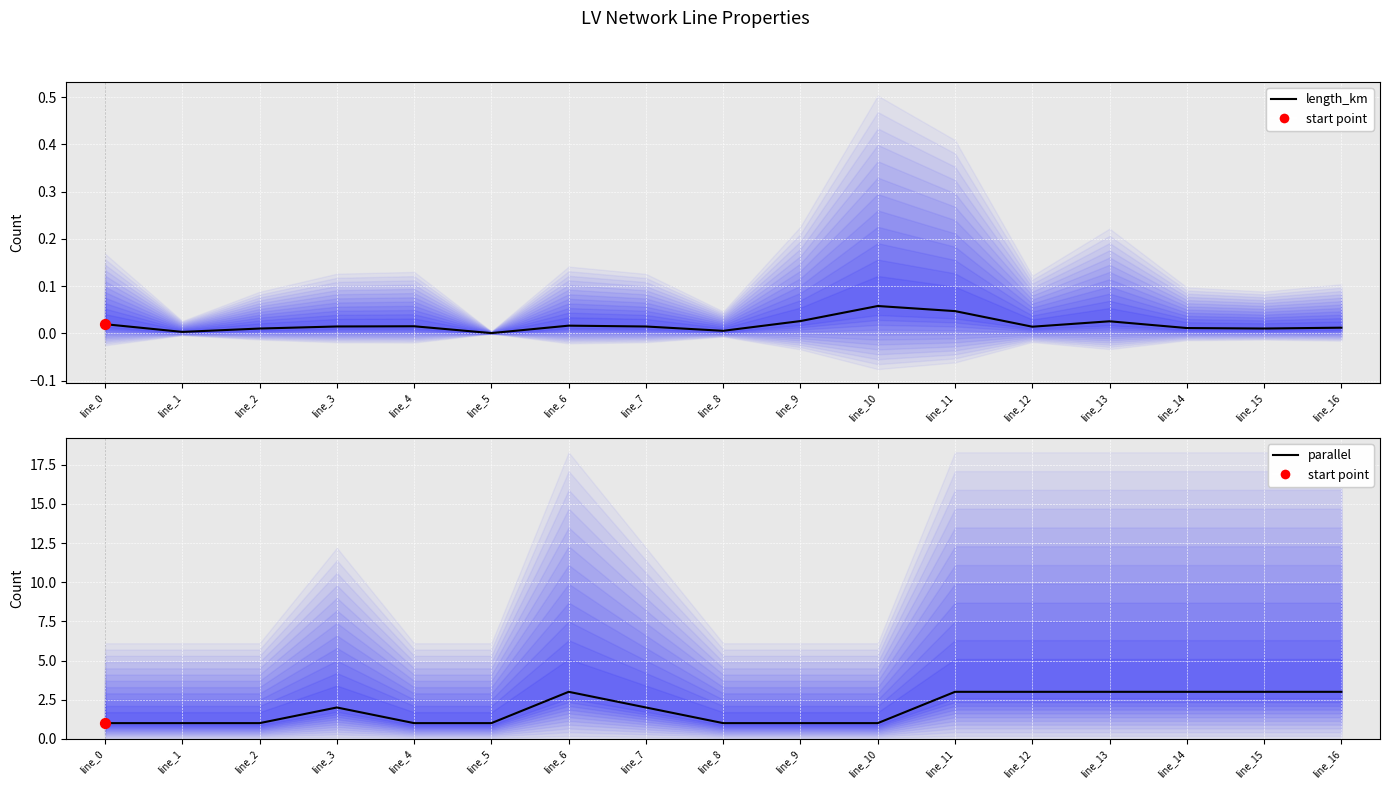

Which series has the largest total across all categories?

parallel